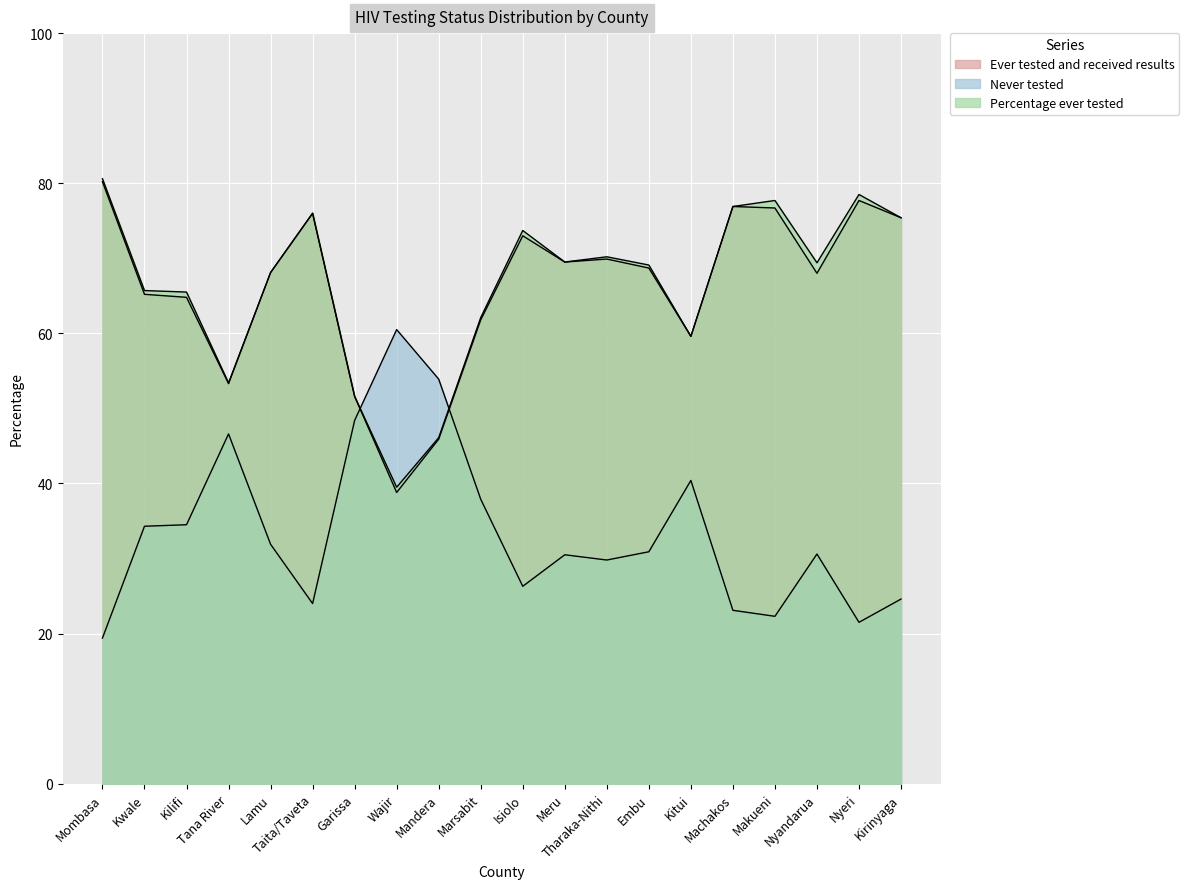

Which series has the largest total across all categories?

Percentage ever tested